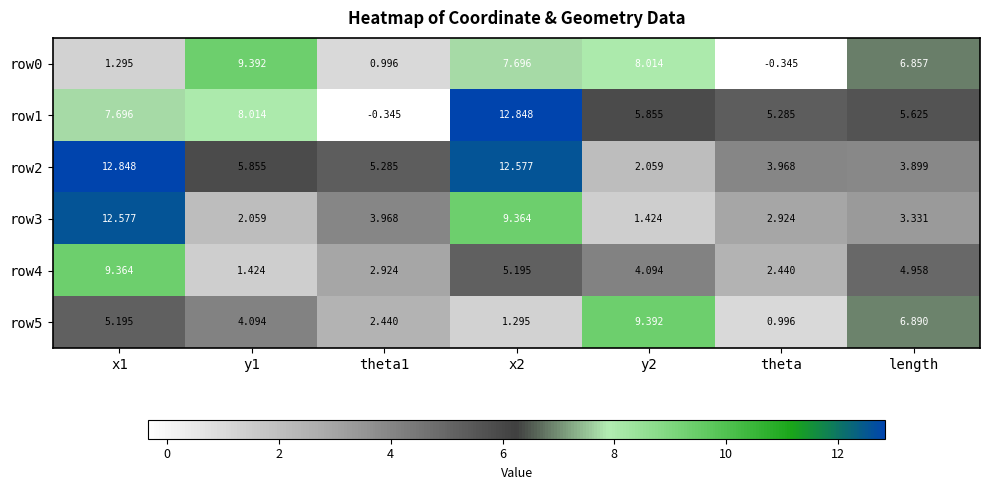

Is the value of row3 at x1 greater than the value of row2 at y1?

Yes